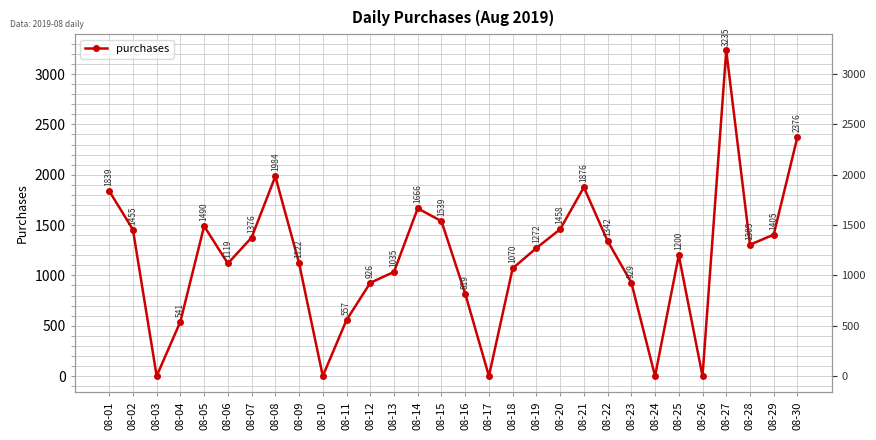

What is the difference between the second highest and second lowest values?

2376